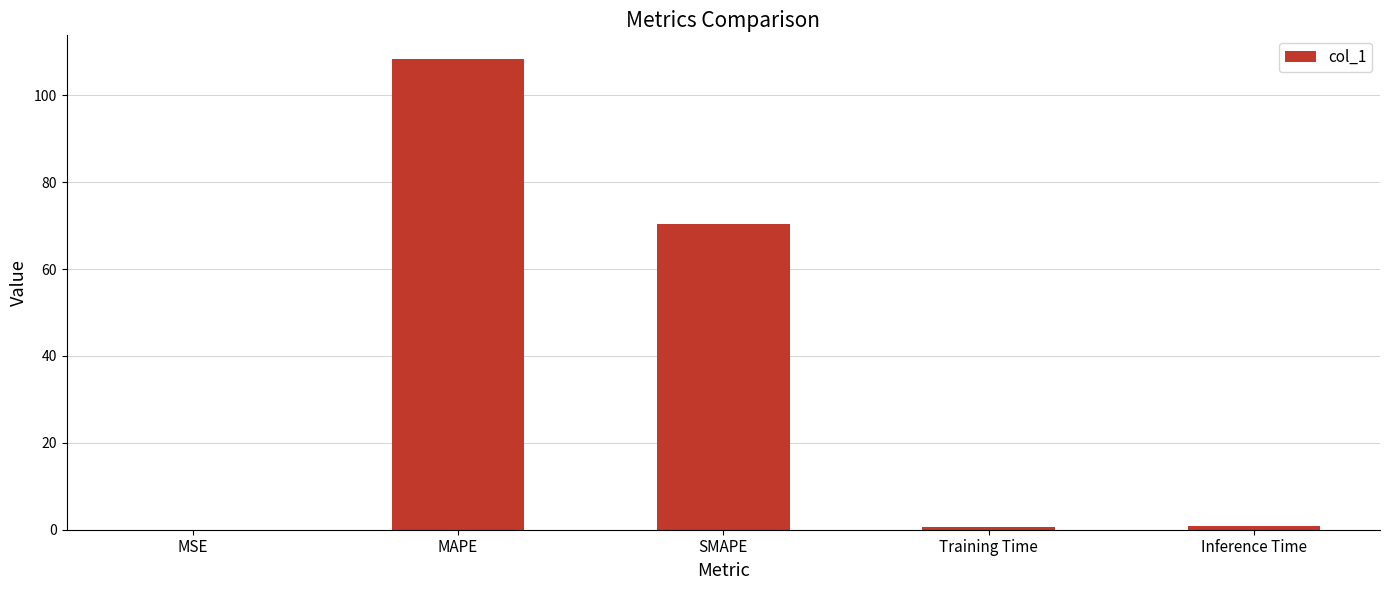

Which has a higher value, MAPE or Inference Time?

MAPE